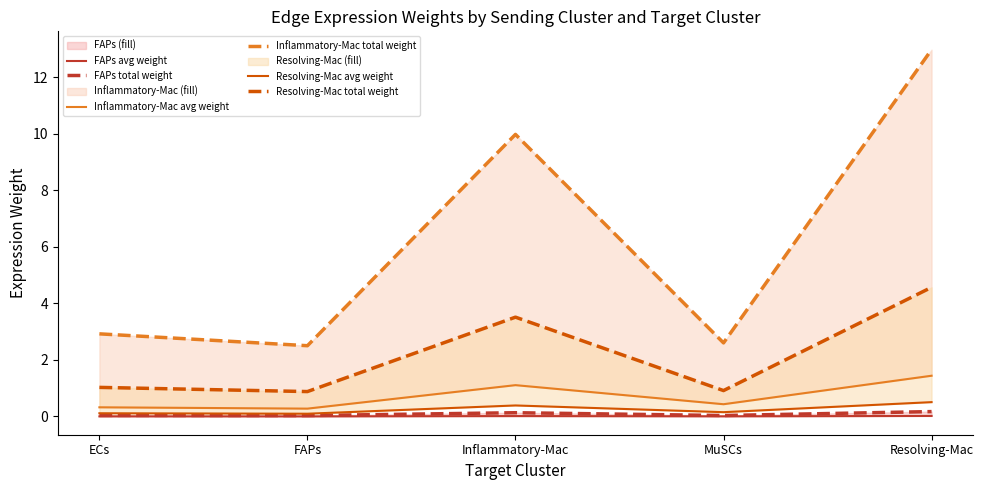

Where is FAPs total weight nearest to the value 0?

FAPs